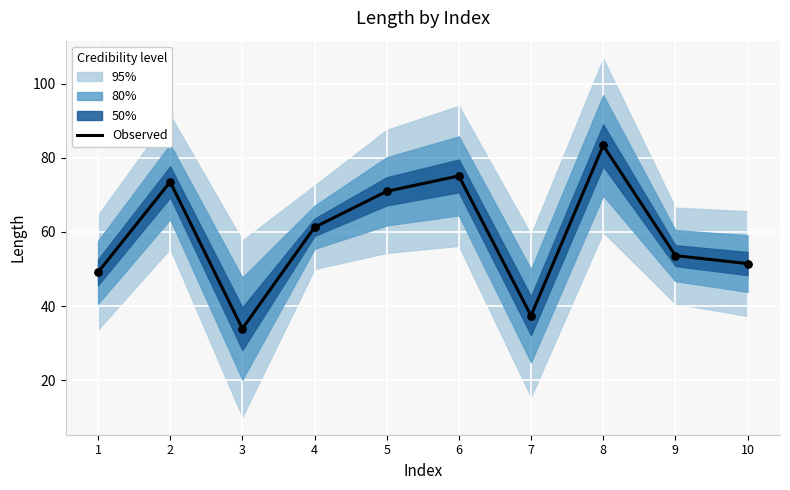

What is the change in value from 6 to 9?

-21.5